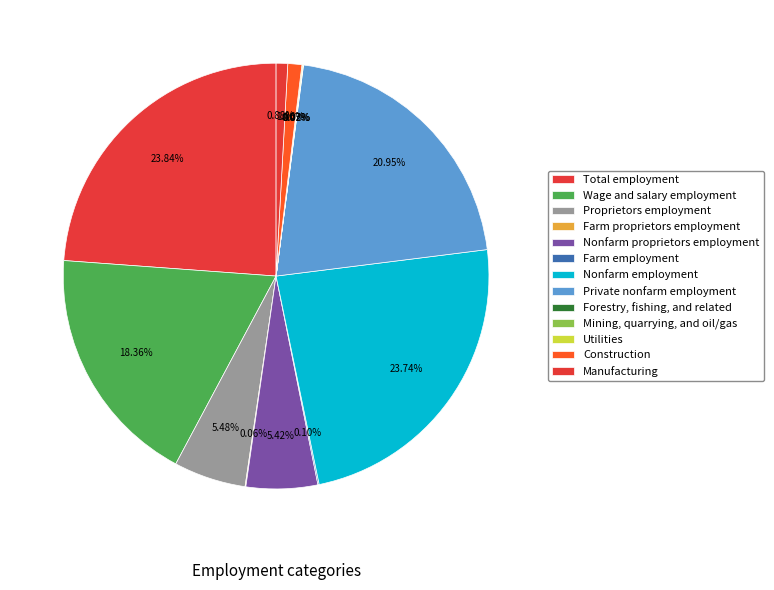

What is the change in value from Proprietors employment to Manufacturing?

-2485258